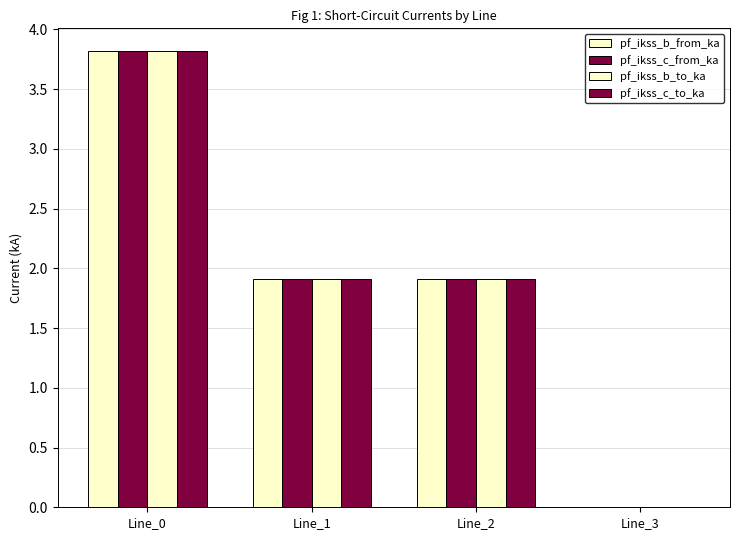

How many values in pf_ikss_b_to_ka are above zero?

3